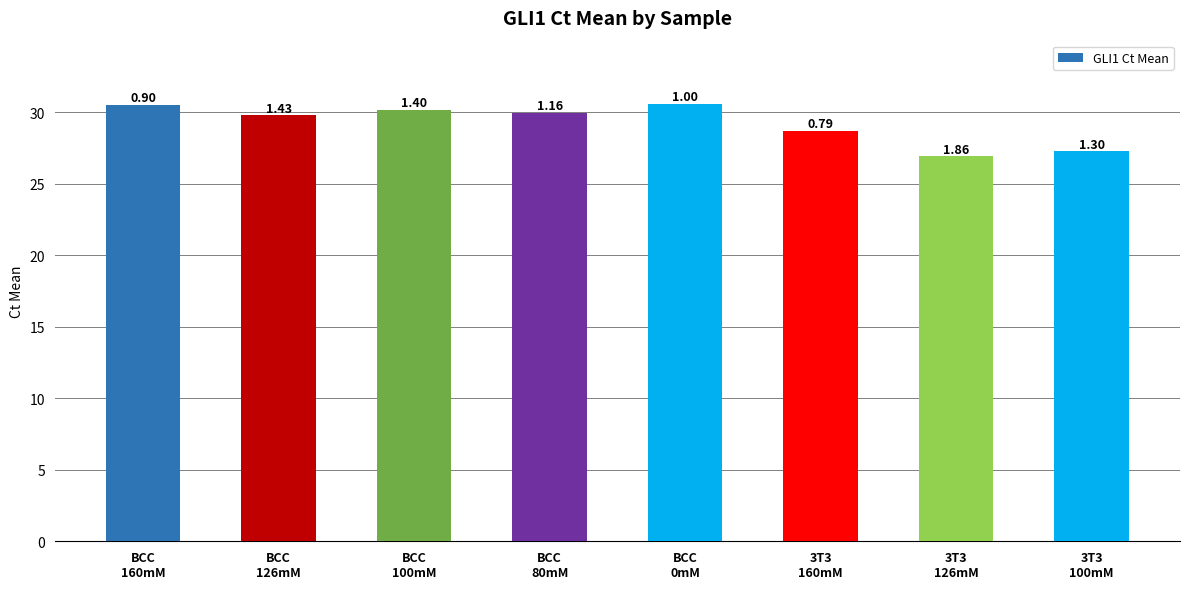

What is the maximum value shown in the chart?

30.6